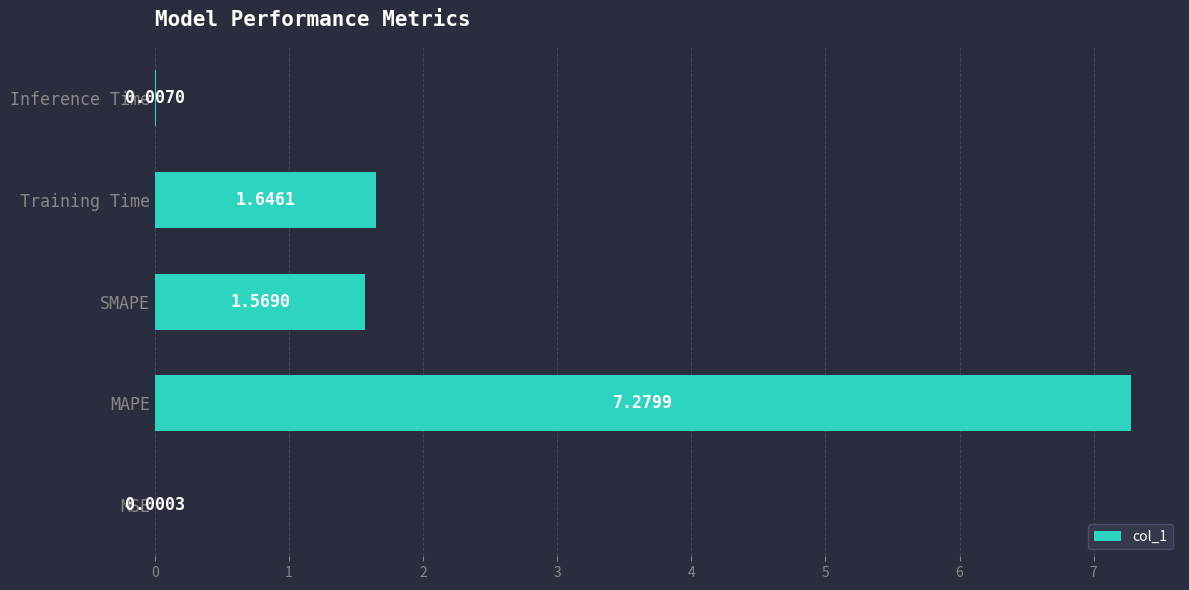

Are the bars horizontal?

Yes